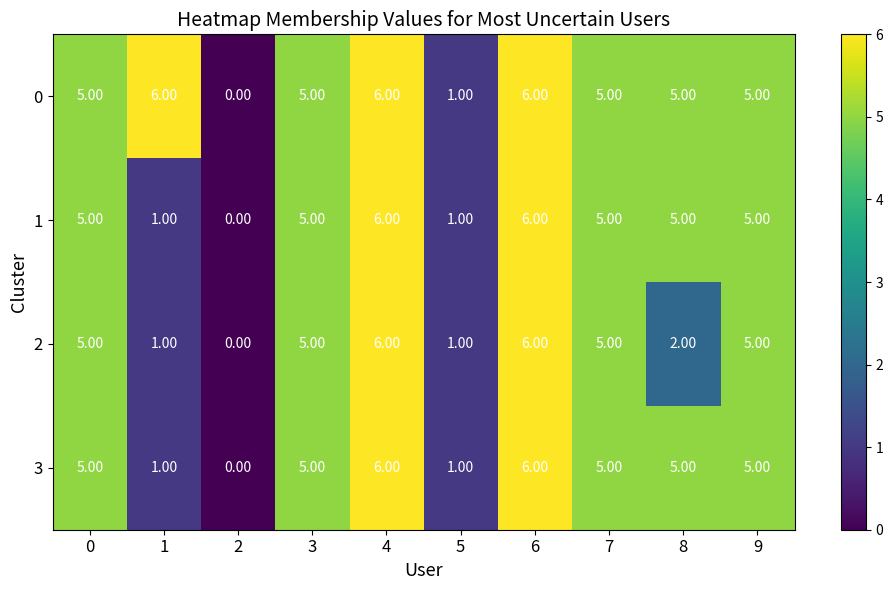

Count the number of categories in the chart.

10